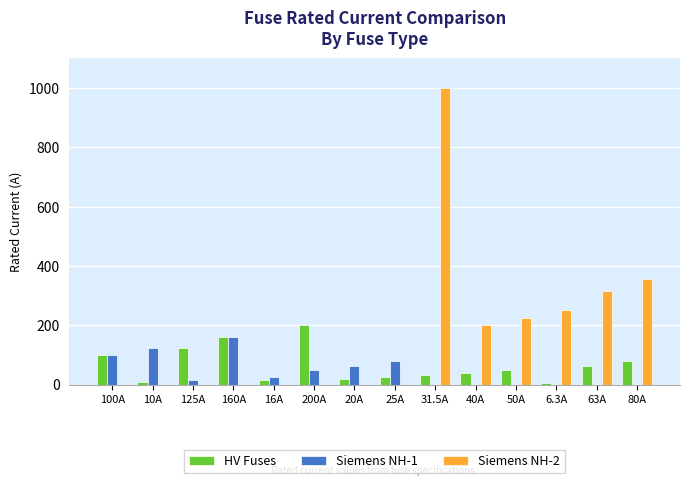

What is the spread (max minus min) of values at 100A?

100.0